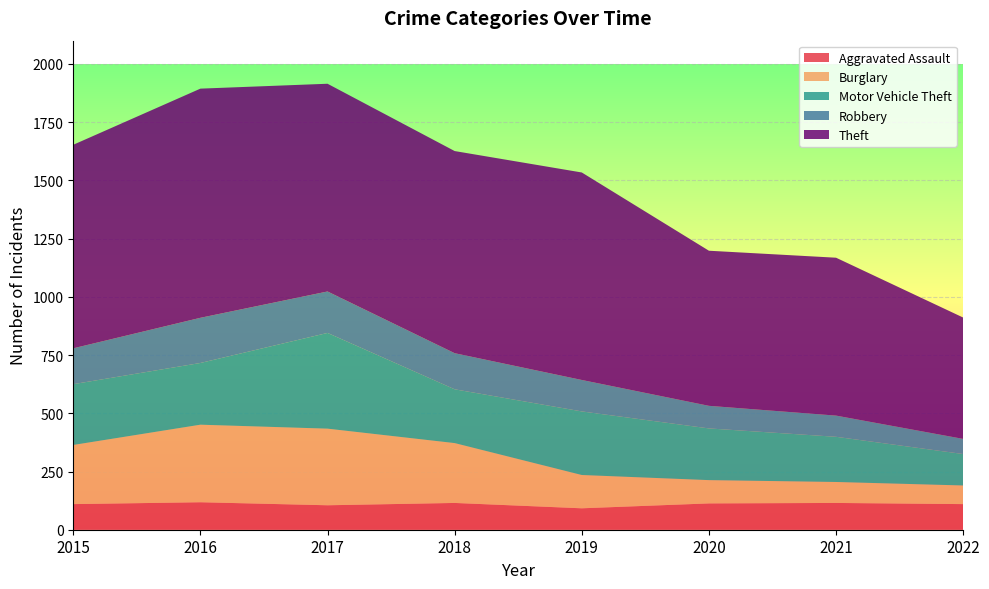

Reading left to right, what are all the values shown in this chart?

Aggravated Assault: 2015=110	2016=118	2017=105	2018=115	2019=92	2020=113	2021=115	2022=110
Burglary: 2015=254	2016=333	2017=329	2018=257	2019=143	2020=100	2021=90	2022=80
Motor Vehicle Theft: 2015=261	2016=265	2017=411	2018=231	2019=273	2020=222	2021=194	2022=135
Robbery: 2015=154	2016=194	2017=178	2018=155	2019=135	2020=97	2021=91	2022=65
Theft: 2015=874	2016=984	2017=892	2018=868	2019=891	2020=666	2021=678	2022=521